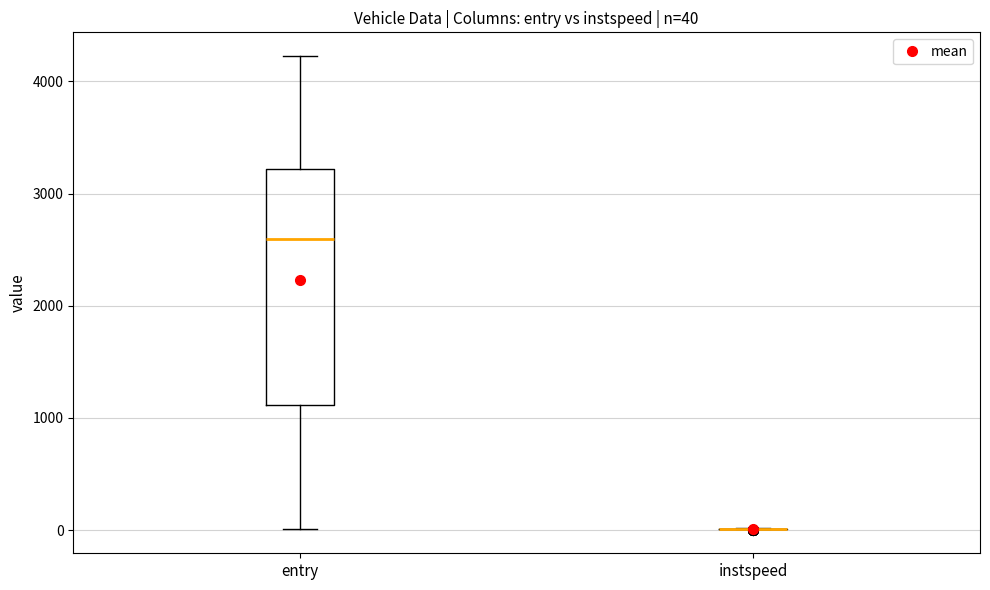

Which box is the tallest, from its lower edge to its upper edge?

entry